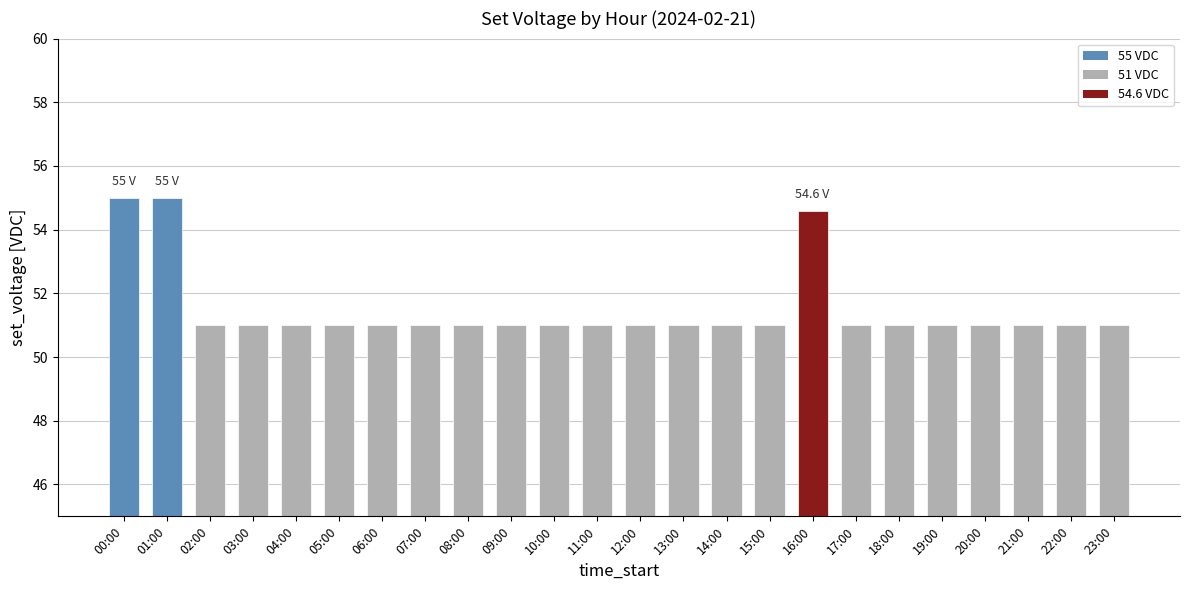

What is the value of the 7th bar from the left?

51.0